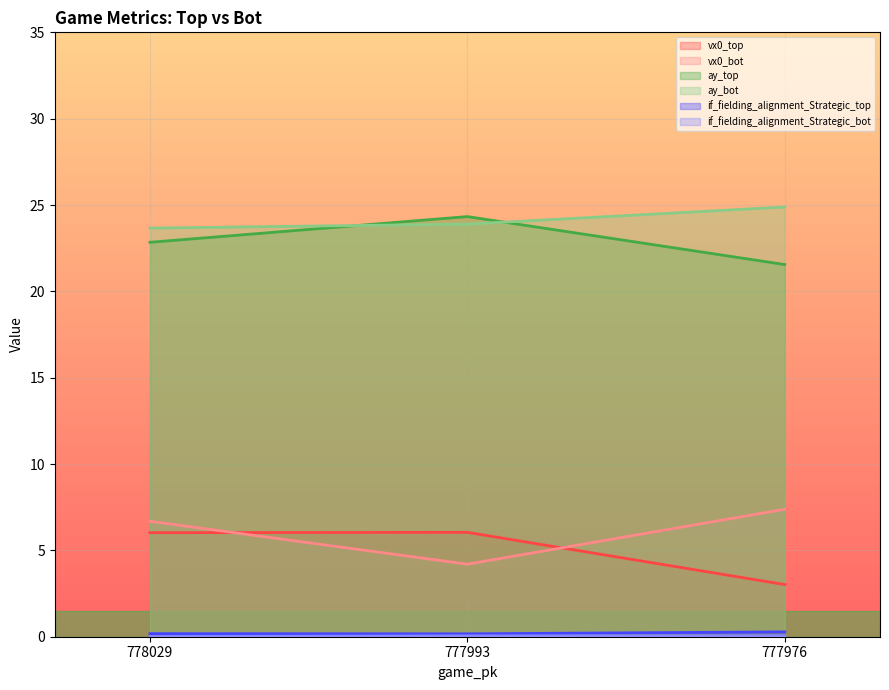

What is the difference between the ay_bot values at 777993 and 778029?

0.2